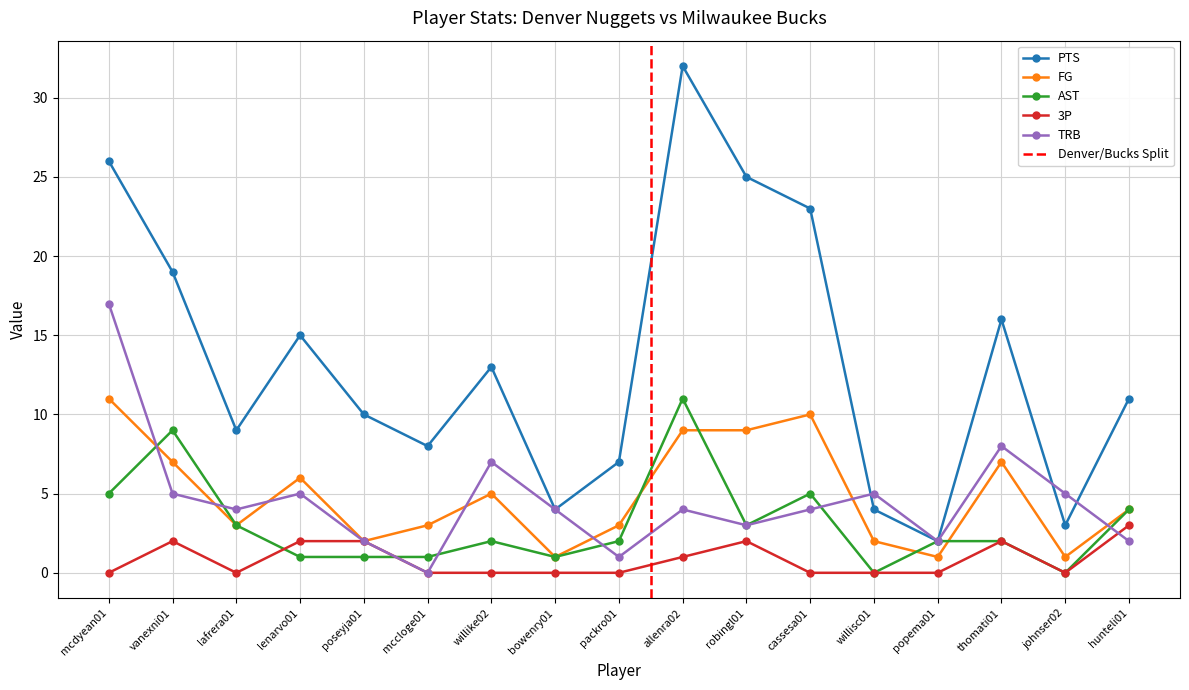

What are all the series names shown in the legend?

PTS, FG, AST, 3P, TRB